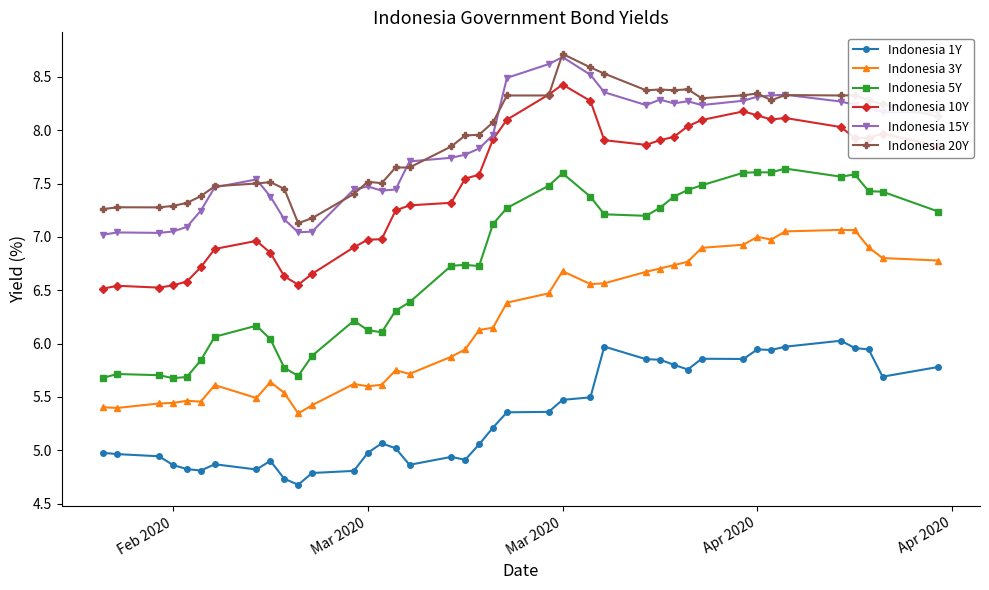

What is the value of the Indonesia 1Y point at the 2nd from the left?

5.0